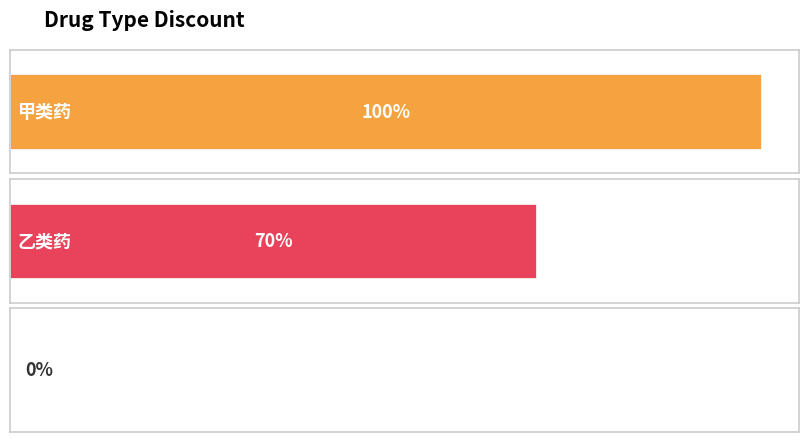

At which category does the chart reach its peak across all series?

甲类药